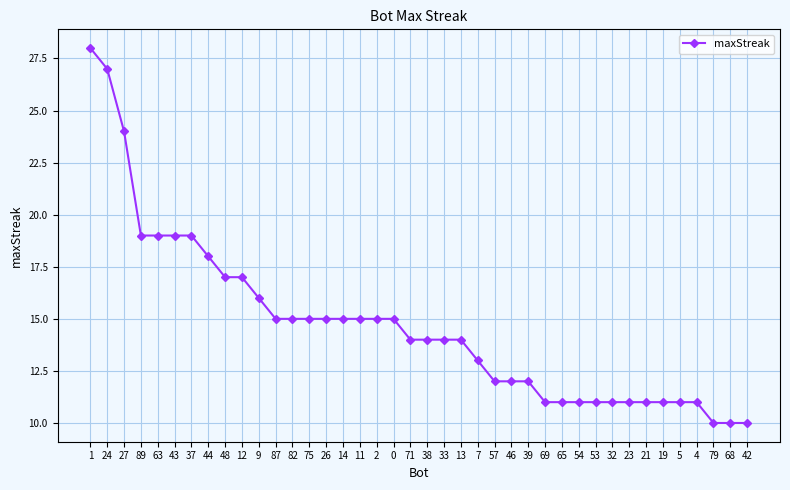

What is the sum of the values at 82 and 53?

26